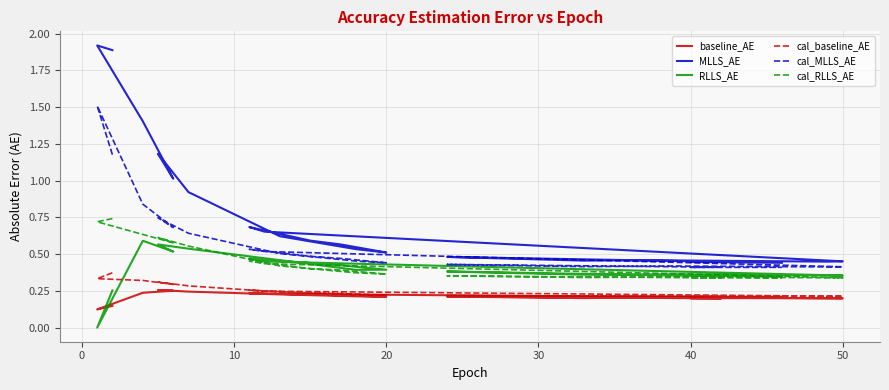

Reading left to right, extract all data points from this chart.

baseline_AE: 0.1	0.1	0.2	0.3	0.3	0.3	0.2	0.2	0.2	0.2	0.2	0.2	0.2	0.2	0.2	0.2	0.2	0.2	0.2	0.2	0.2	0.2	0.2
MLLS_AE: 1.9	1.9	1.4	1.0	1.2	1.2	0.9	0.6	0.5	0.5	0.6	0.6	0.7	0.7	0.5	0.4	0.5	0.5	0.5	0.5	0.4	0.4	0.4
RLLS_AE: 0.3	0.0	0.6	0.5	0.6	0.6	0.5	0.5	0.4	0.4	0.4	0.4	0.5	0.5	0.4	0.4	0.4	0.4	0.4	0.4	0.3	0.4	0.3
cal_baseline_AE: 0.4	0.3	0.3	0.3	0.3	0.3	0.3	0.2	0.2	0.2	0.2	0.2	0.3	0.2	0.2	0.2	0.2	0.2	0.2	0.2	0.2	0.2	0.2
cal_MLLS_AE: 1.2	1.5	0.8	0.7	0.7	0.7	0.6	0.5	0.5	0.4	0.5	0.5	0.5	0.5	0.4	0.4	0.4	0.4	0.4	0.4	0.4	0.4	0.4
cal_RLLS_AE: 0.7	0.7	0.6	0.6	0.6	0.6	0.6	0.4	0.4	0.4	0.4	0.4	0.5	0.4	0.3	0.3	0.3	0.3	0.3	0.4	0.3	0.3	0.3